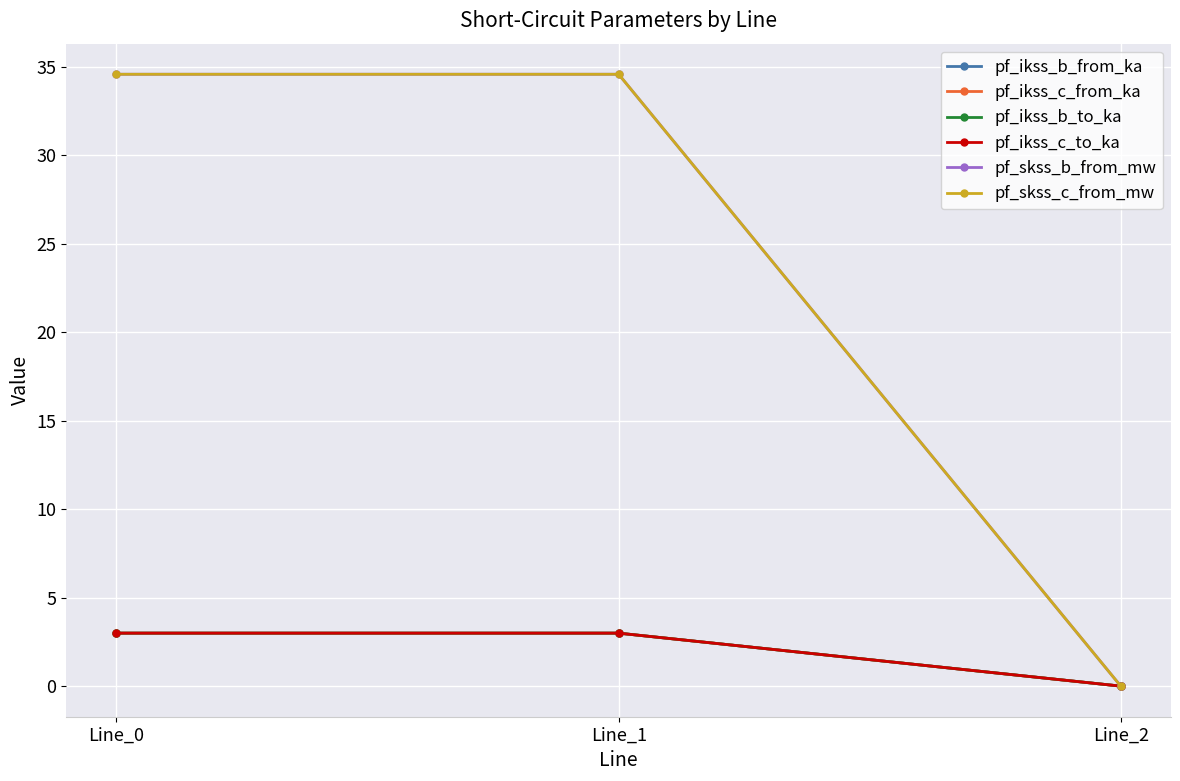

Is it true that pf_ikss_b_from_ka equals 3.0 at Line_1?

True